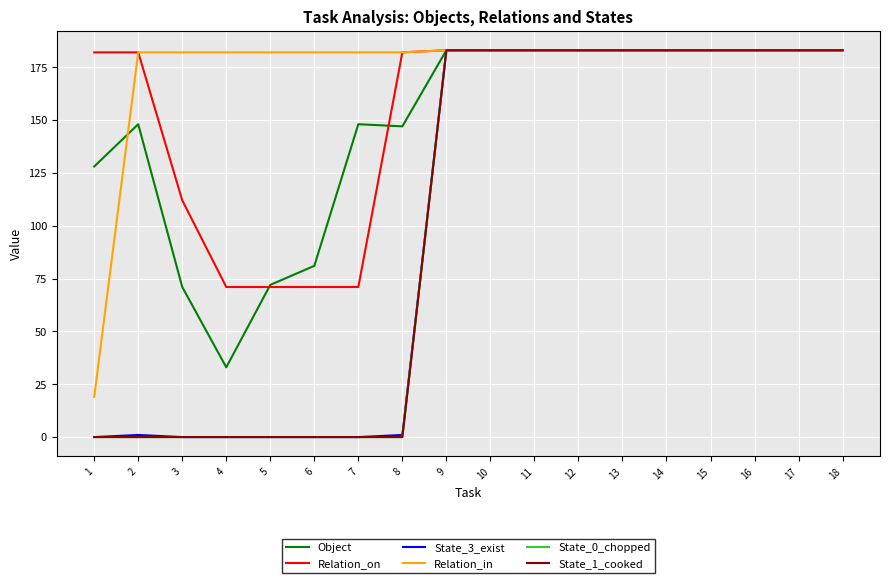

What is the average value of the State_0_chopped series?

102